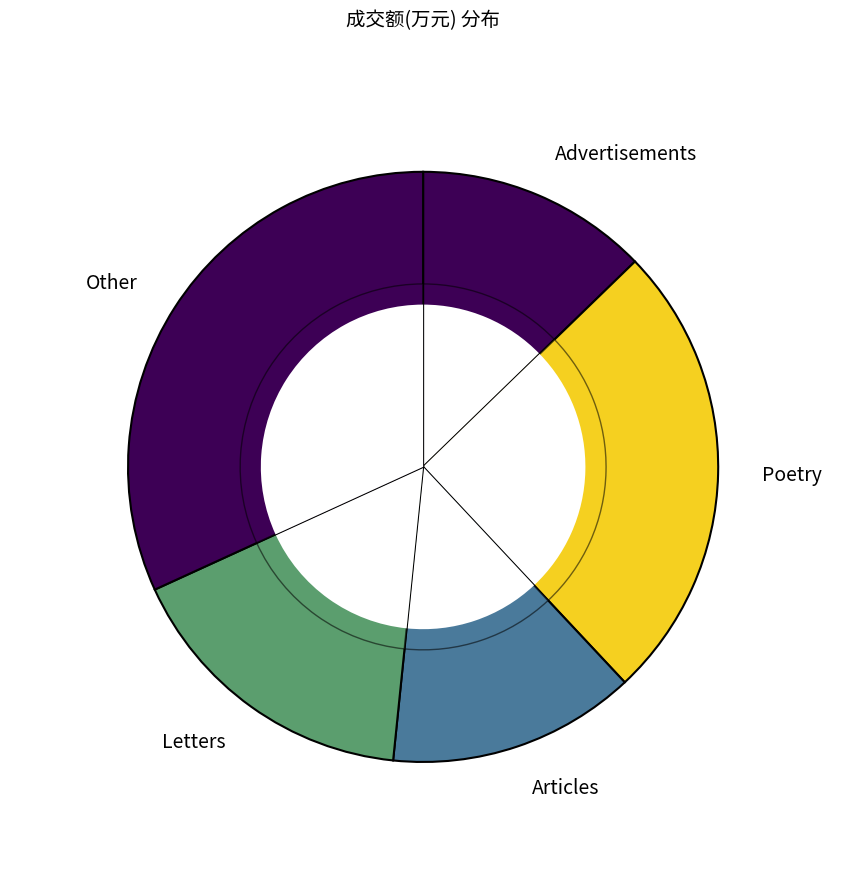

Is it true that 2022-11-24 is 1% of the pie?

False